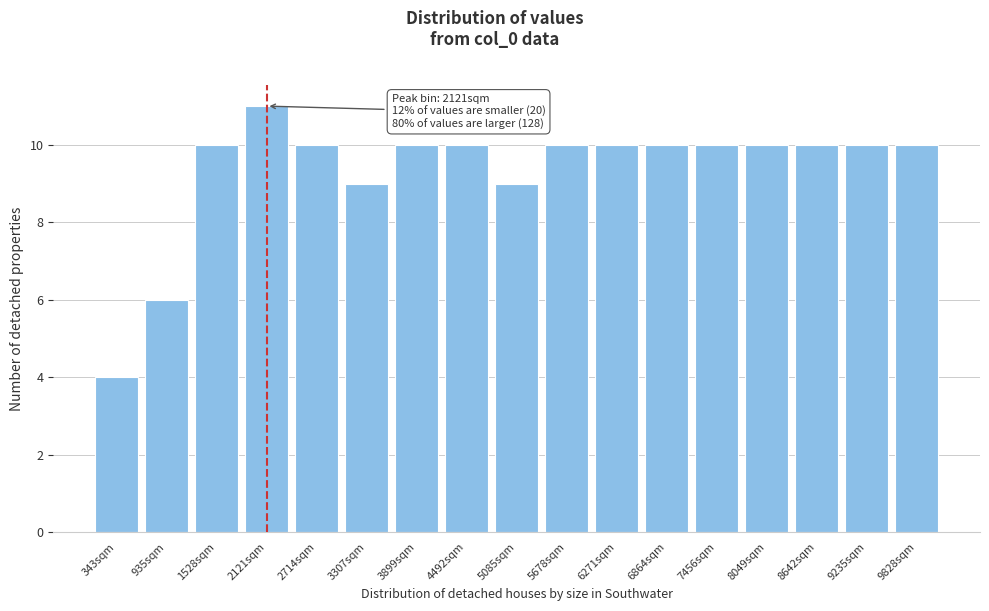

Reading right to left, extract all data points from this chart.

9828sqm=10	9235sqm=10	8642sqm=10	8049sqm=10	7456sqm=10	6864sqm=10	6271sqm=10	5678sqm=10	5085sqm=9	4492sqm=10	3899sqm=10	3307sqm=9	2714sqm=10	2121sqm=11	1528sqm=10	935sqm=6	343sqm=4